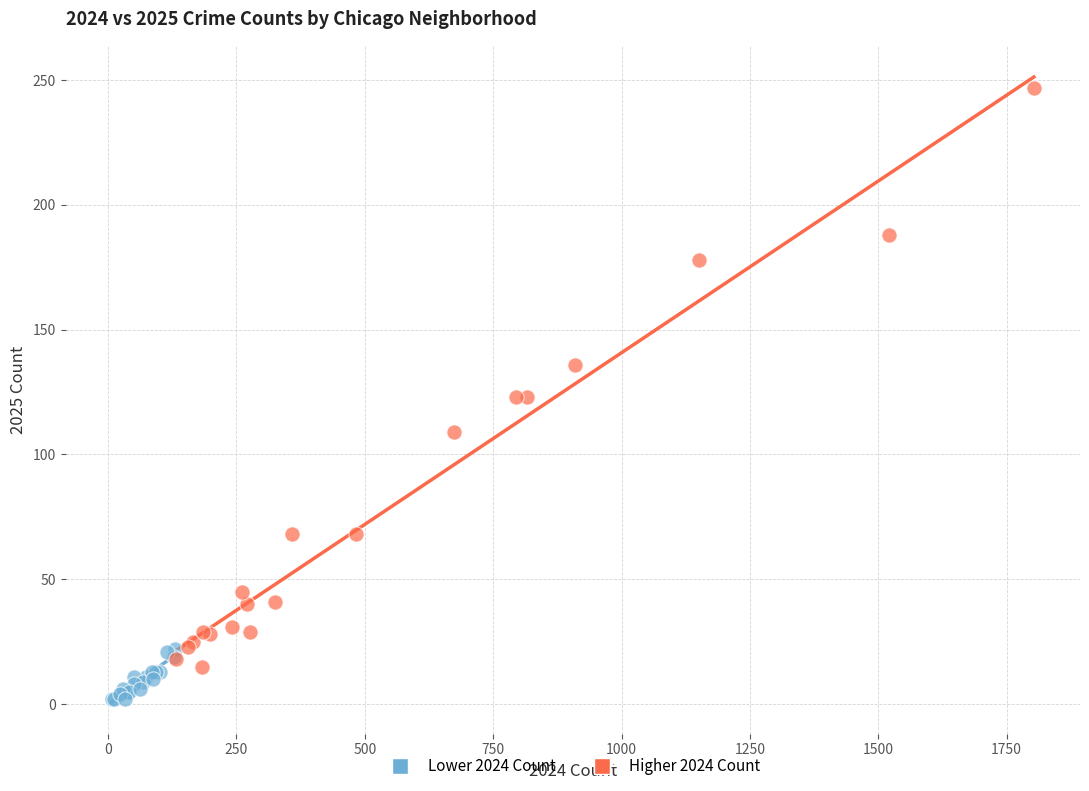

Which series has the largest Y range (max minus min)?

Higher 2024 Count